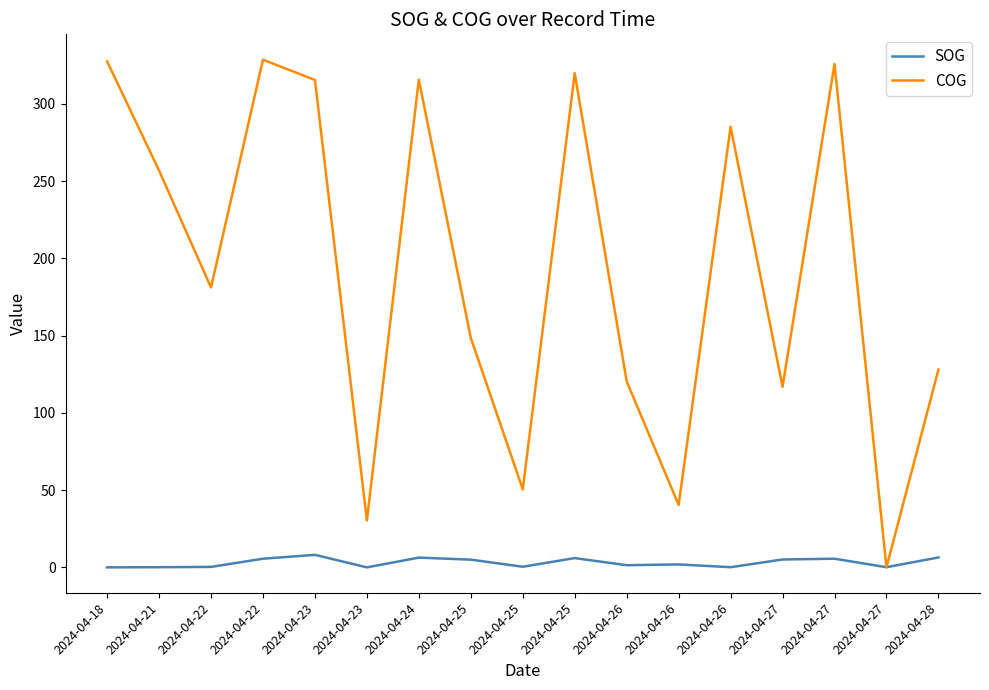

What is the difference between the second highest and second lowest values in the COG series?

297.2